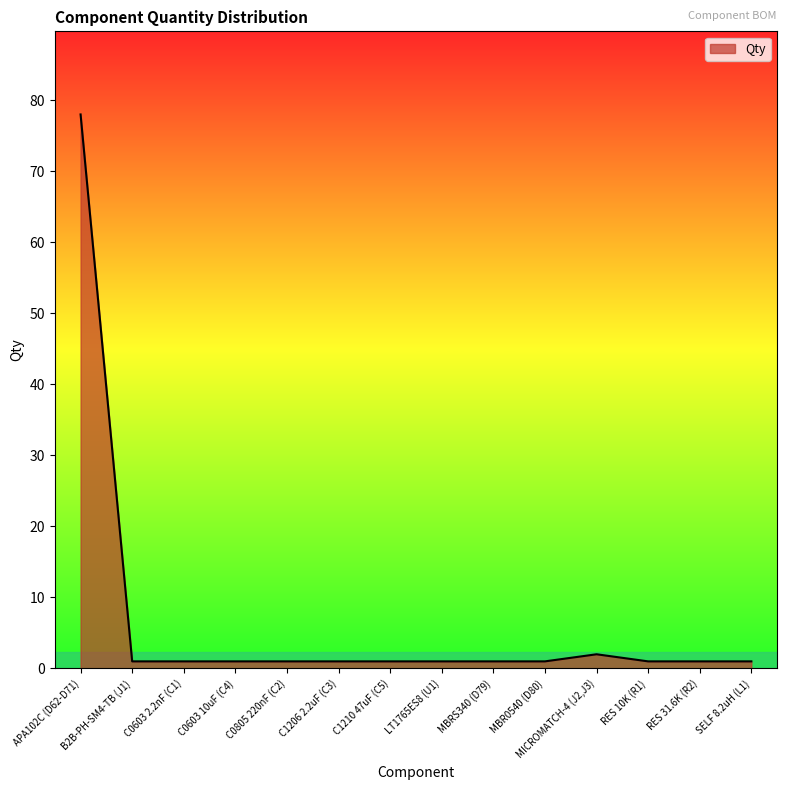

The value at APA102C (D62-D71) is 78. True or false?

True